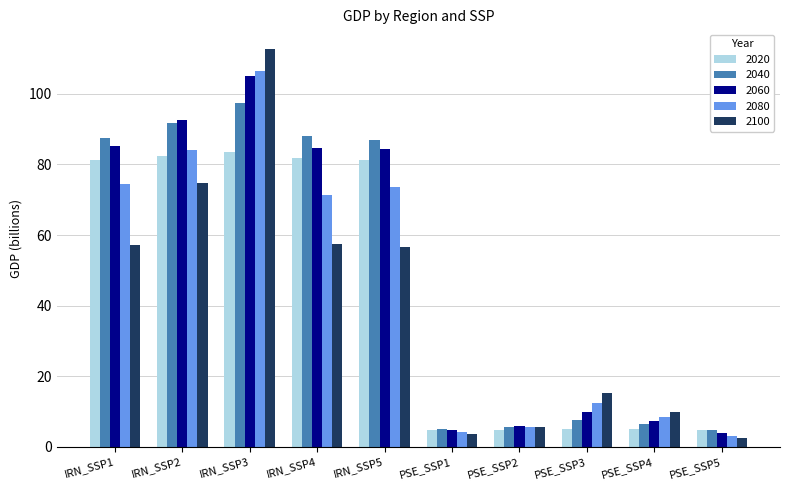

At which label does 2020 reach its peak?

IRN_SSP3